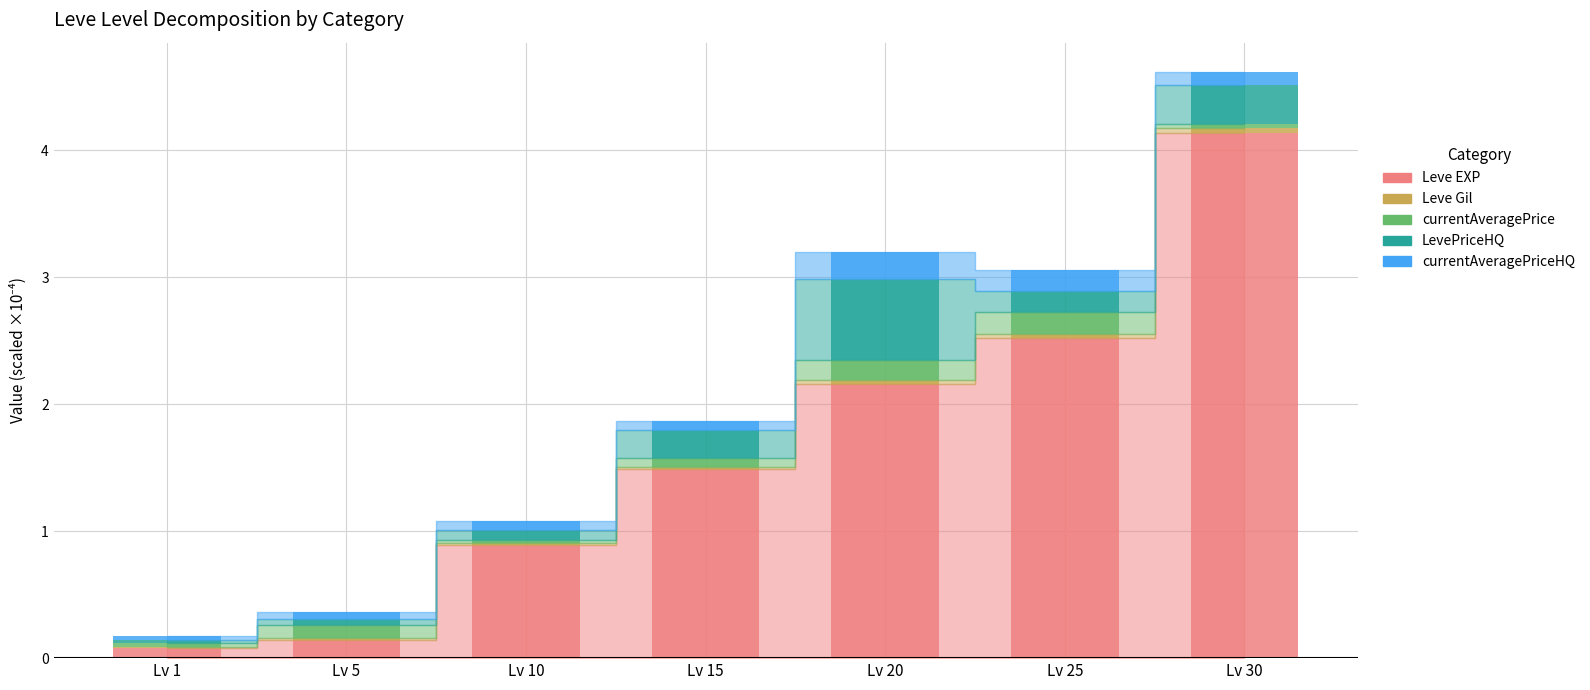

At which category is the sum across all series the highest?

Lv 30